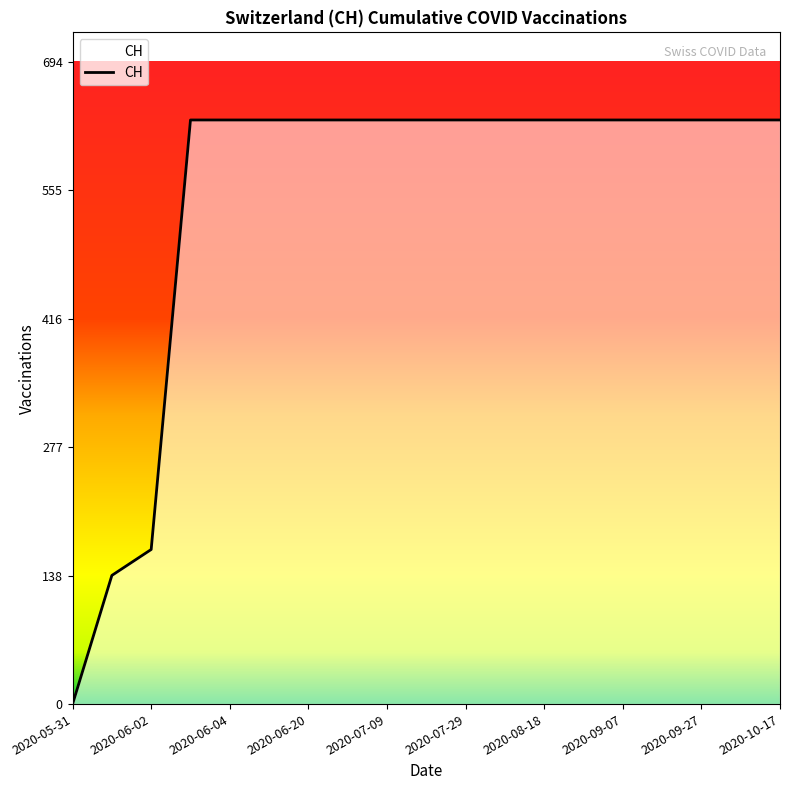

Does the chart have visible grid lines?

No